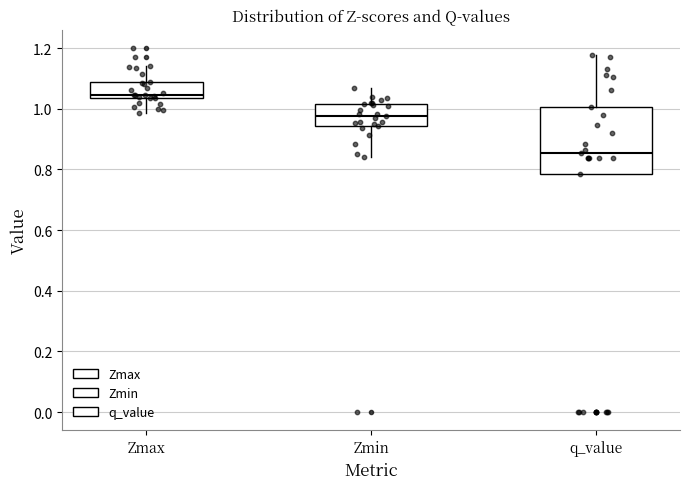

Comparing the boxes themselves (not the whiskers), which one is the tallest?

q_value